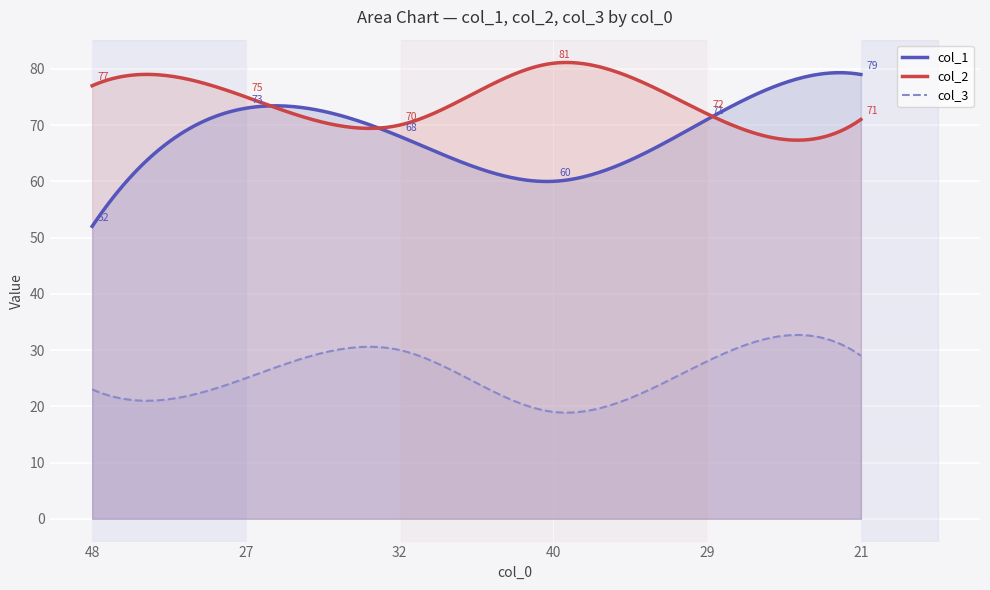

Which series has the largest total across all categories?

col_2